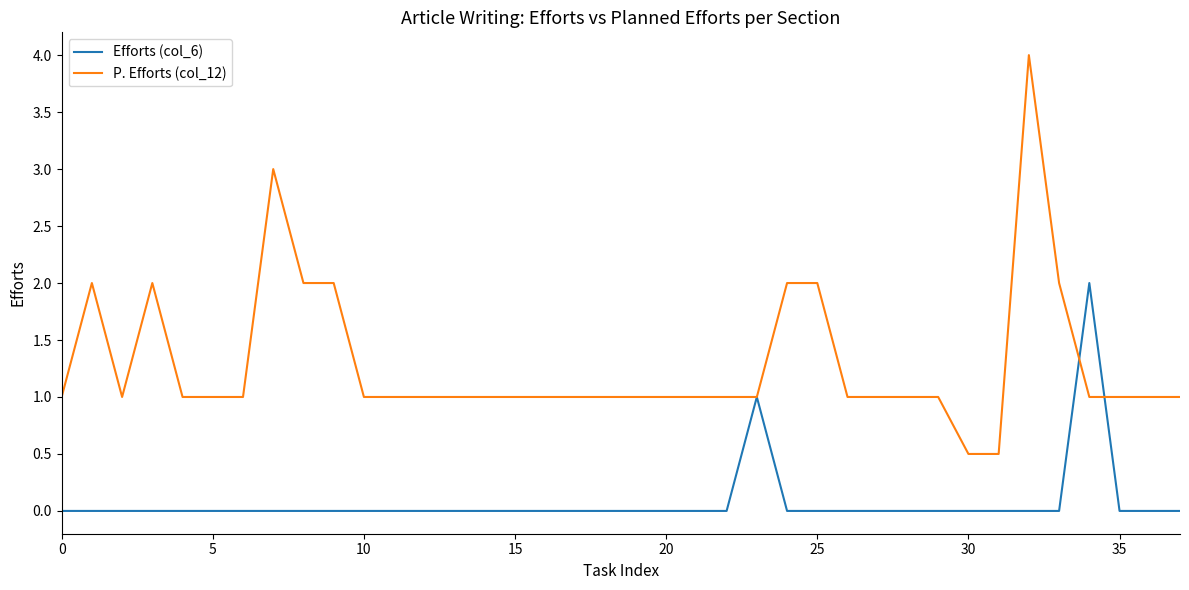

Which series has the largest total across all categories?

P. Efforts (col_12)